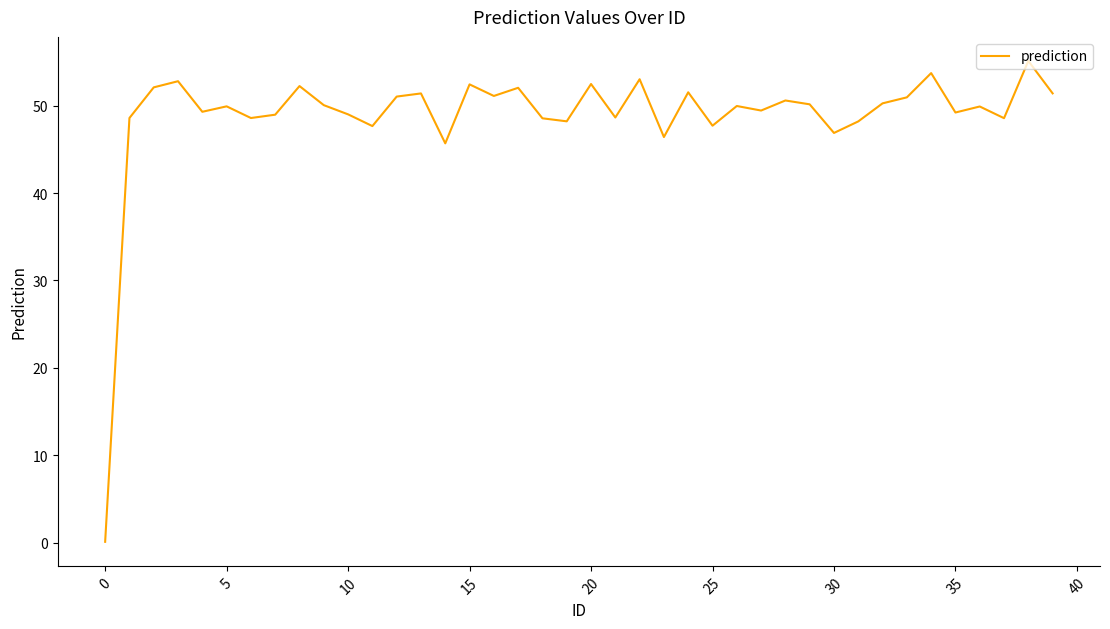

What is the difference between the maximum and minimum values?

55.0